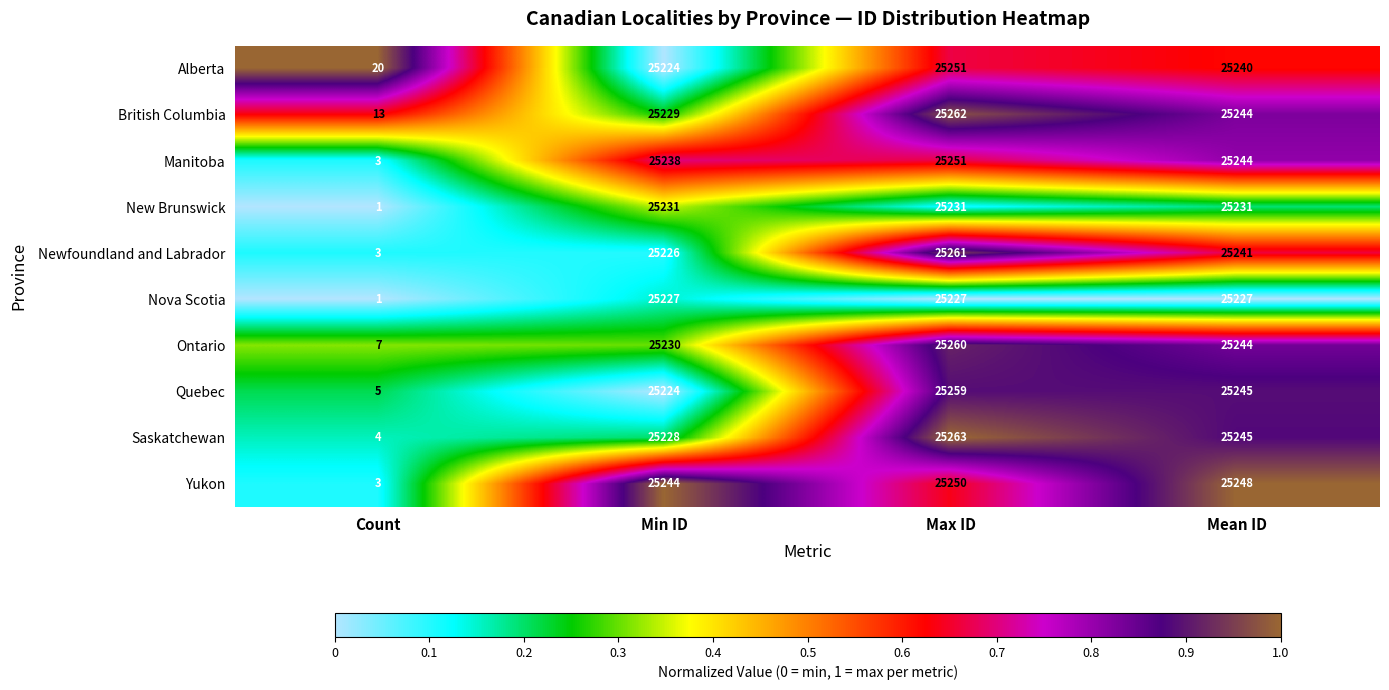

Between Count and Max ID, which series saw the biggest shift?

Saskatchewan